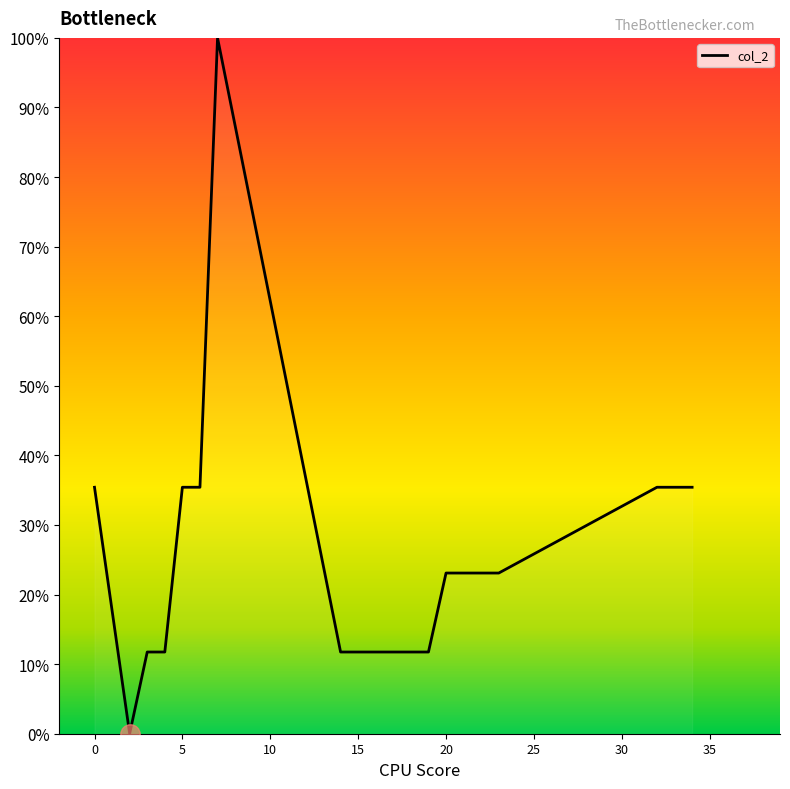

What is the difference between the maximum and minimum values?

100.0